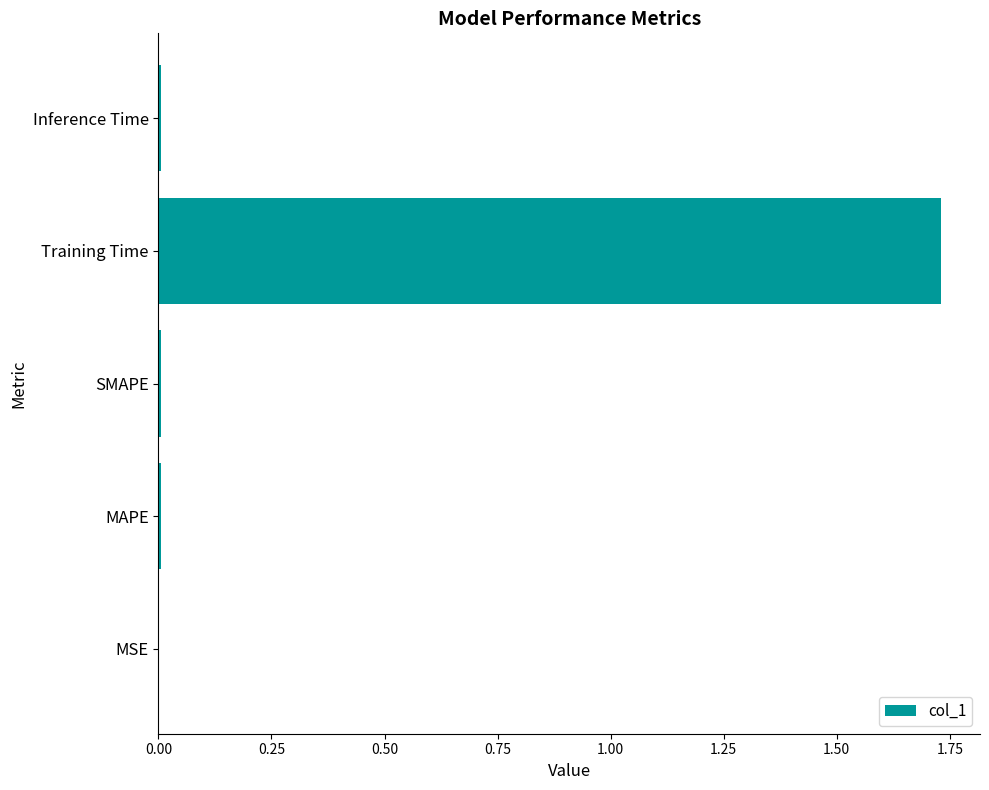

What is the average value?

0.3